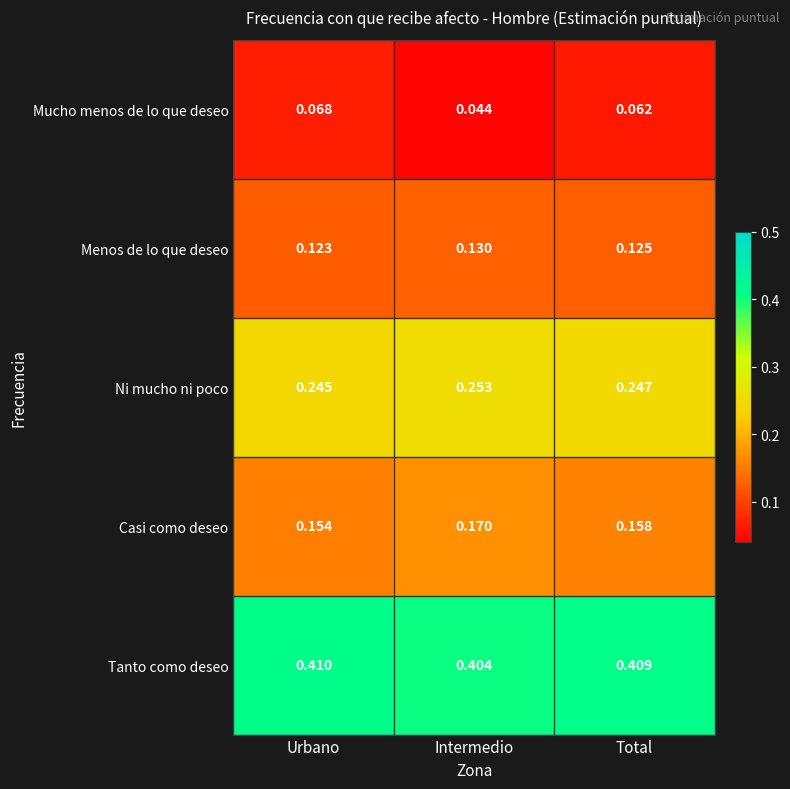

Which label corresponds to the largest value in the chart?

Urbano